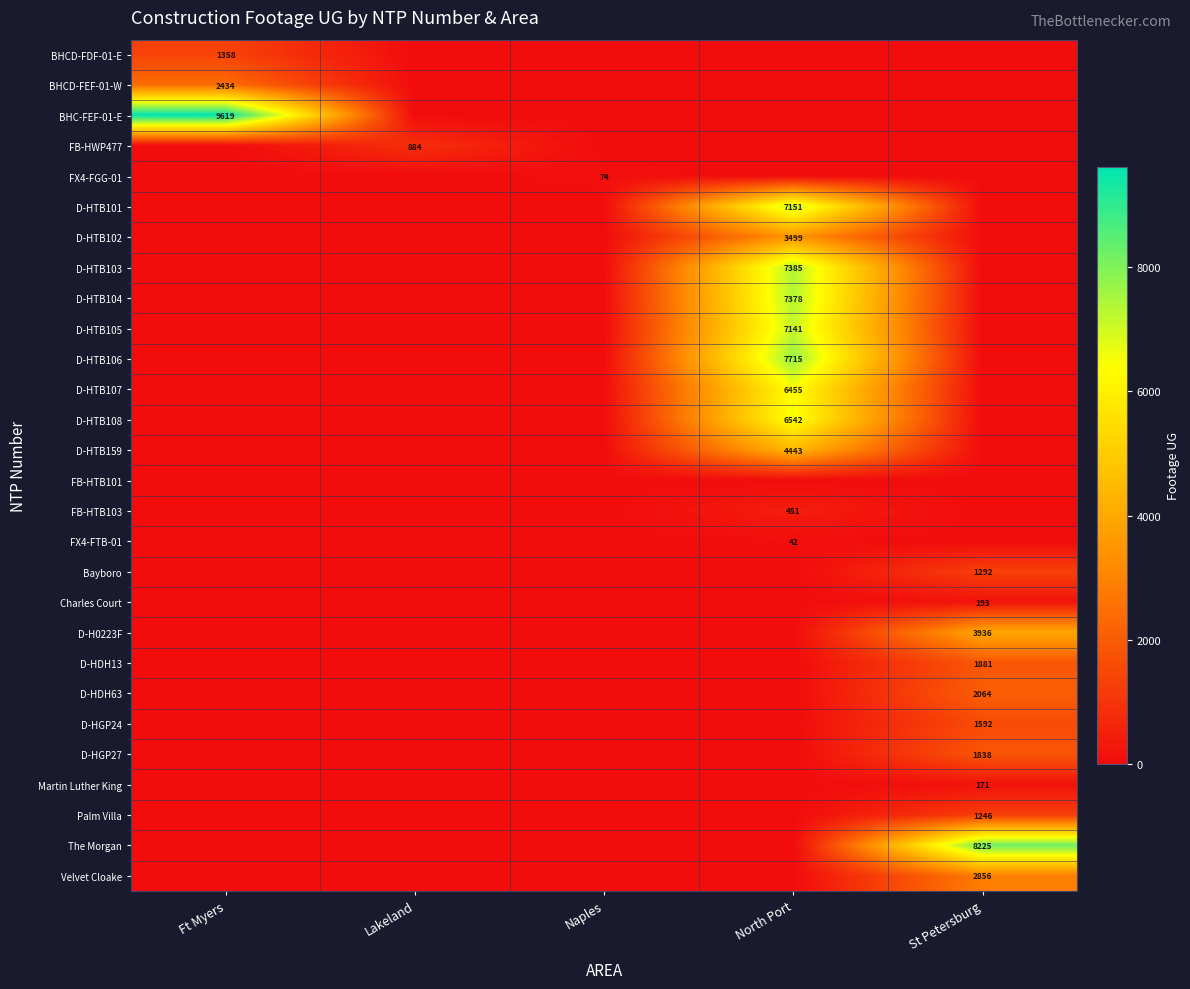

The value of Martin Luther King at St Petersburg is 43. True or false?

False